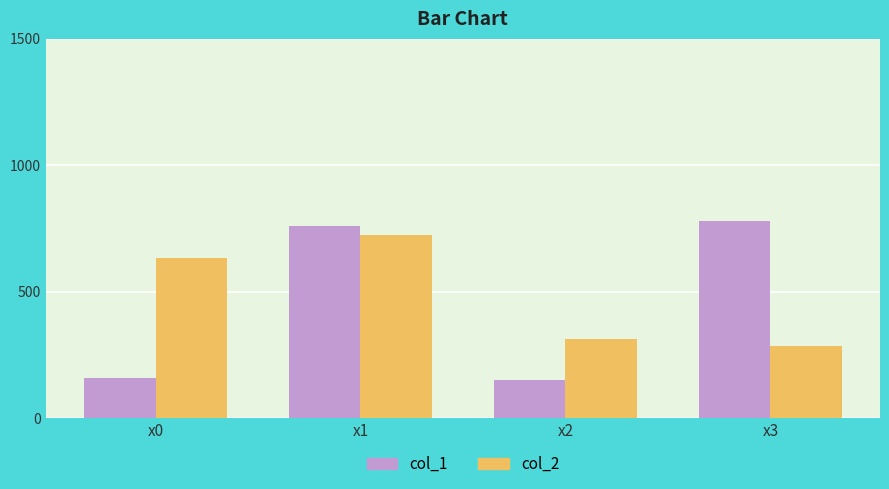

What is the value of the col_2 bar at the 2nd from the left?

724.2